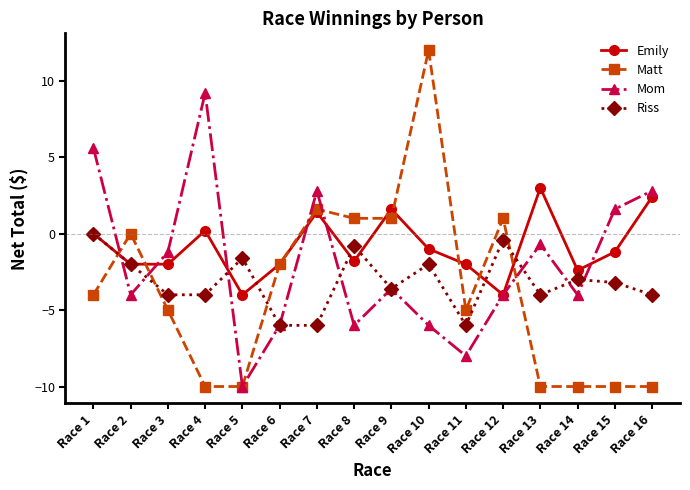

The Mom series shows 2.8 at Race 16. True or false?

True